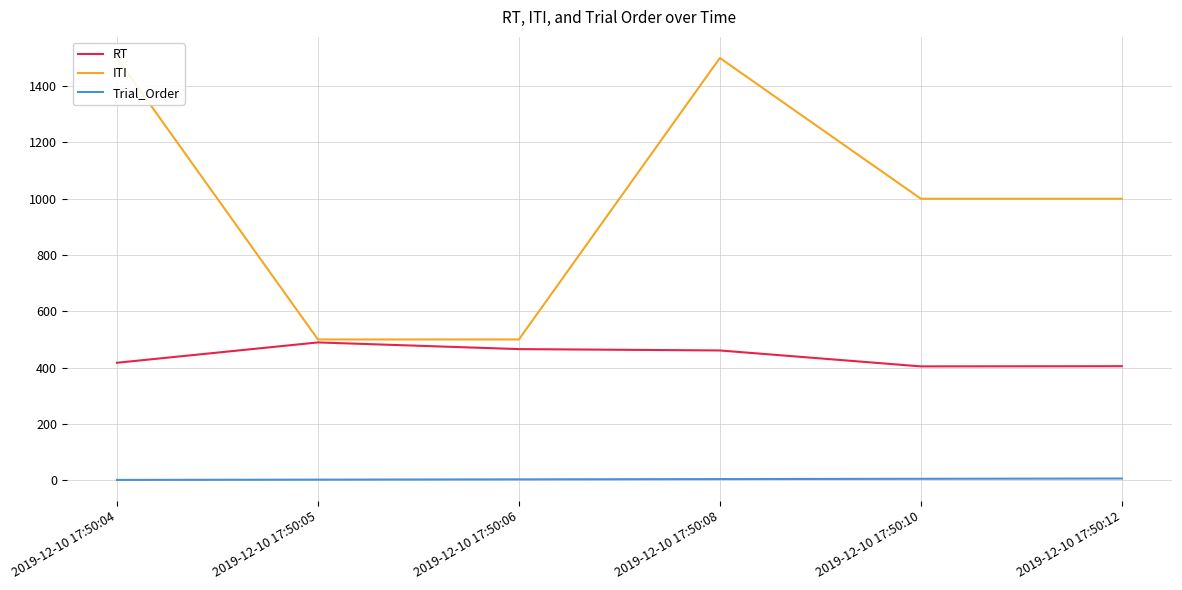

How many interior local valleys does the RT series have?

1